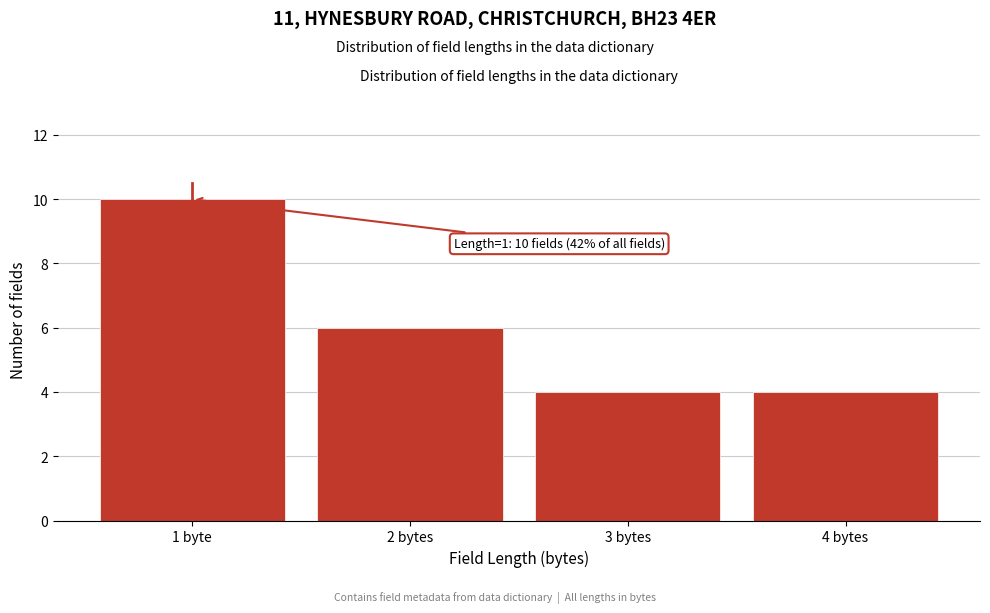

Reading left to right, transcribe all the data shown in this chart.

10	6	4	4